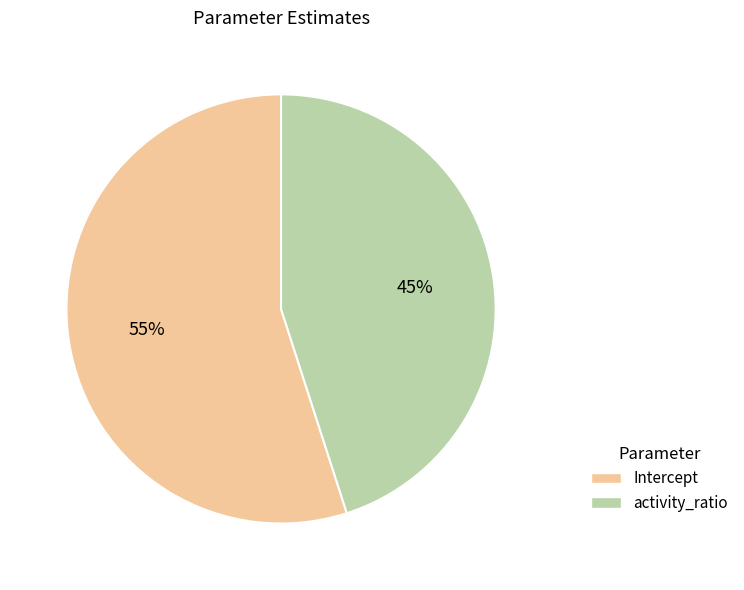

Rank the categories by value from highest to lowest.

Intercept, activity_ratio